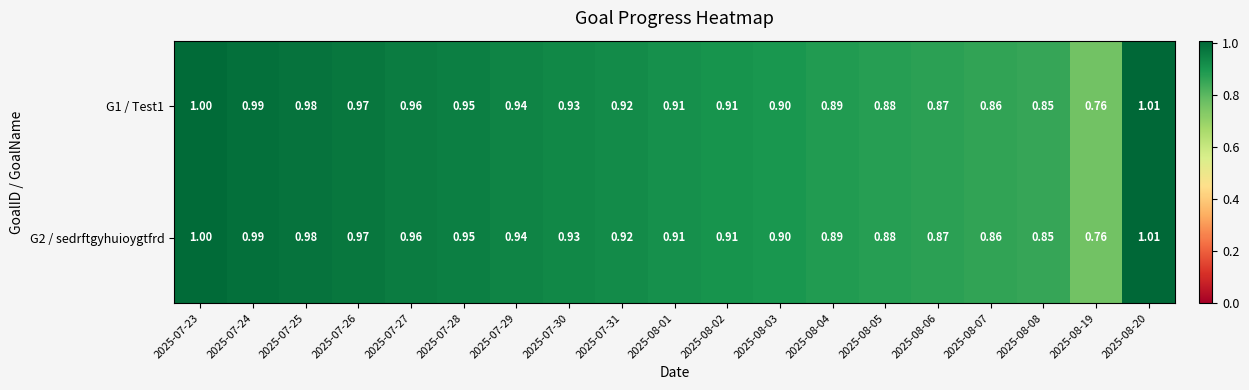

List the series in order of their peak value, lowest first.

G1 / Test1, G2 / sedrftgyhuioygtfrd